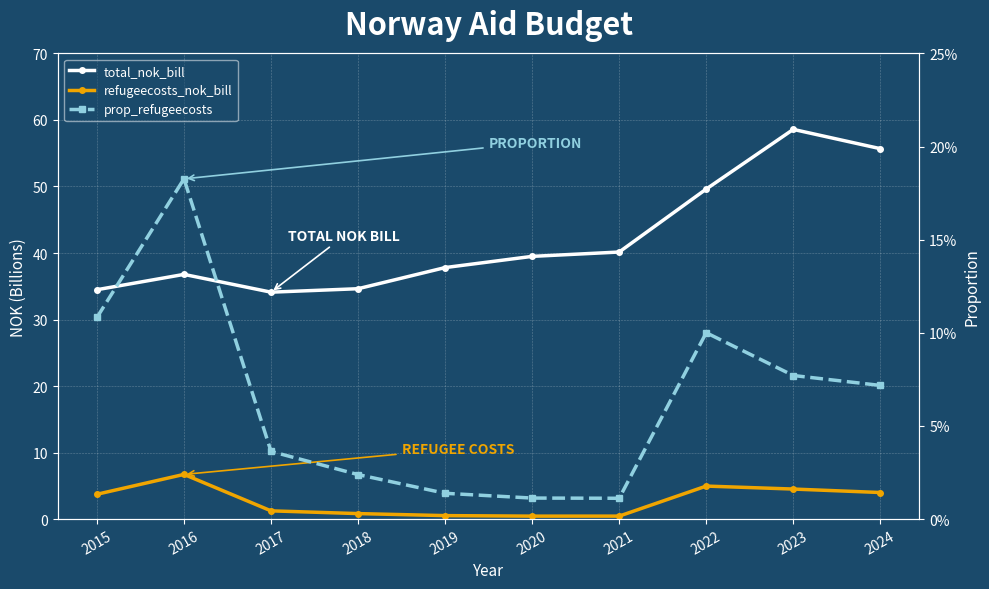

At how many categories does at least one series exceed 12?

10